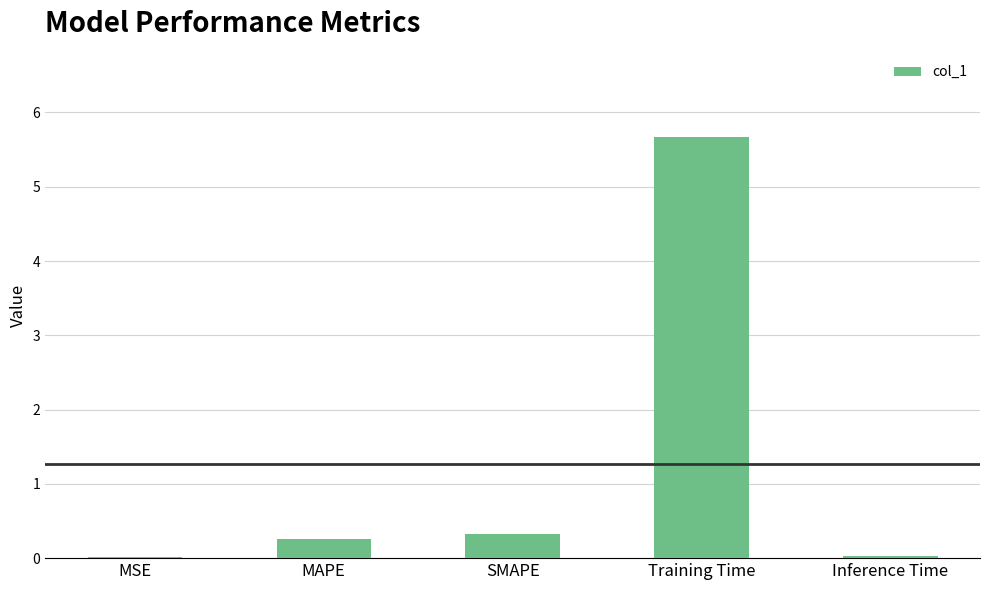

What is the difference between the maximum and second lowest values?

5.6